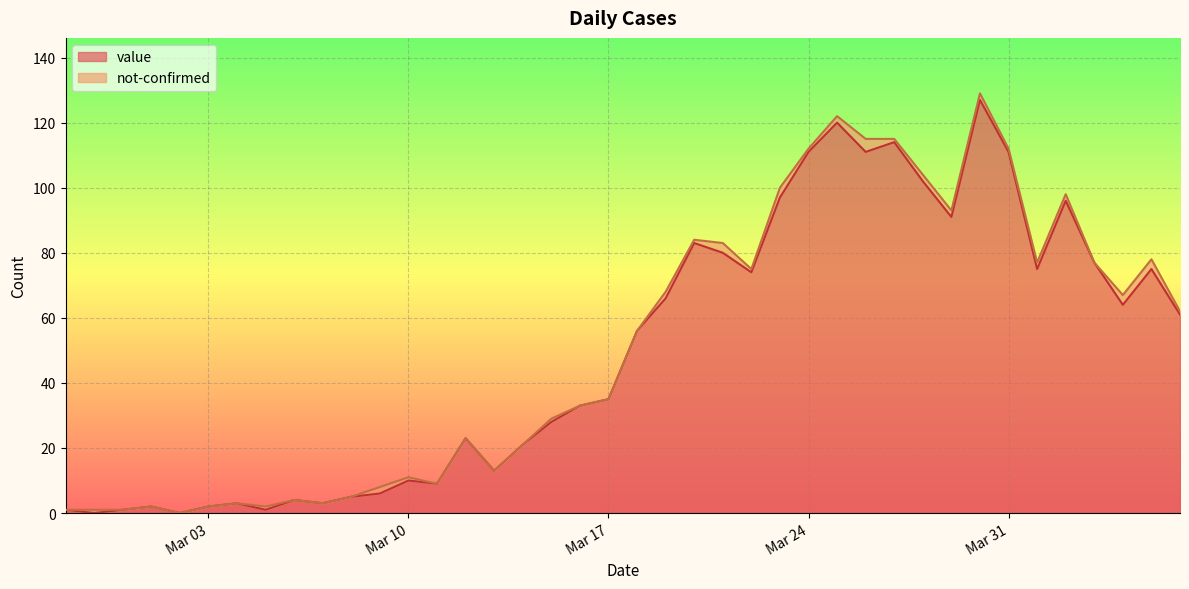

Between 2020-03-15 and 2020-03-22, which is larger?

2020-03-22